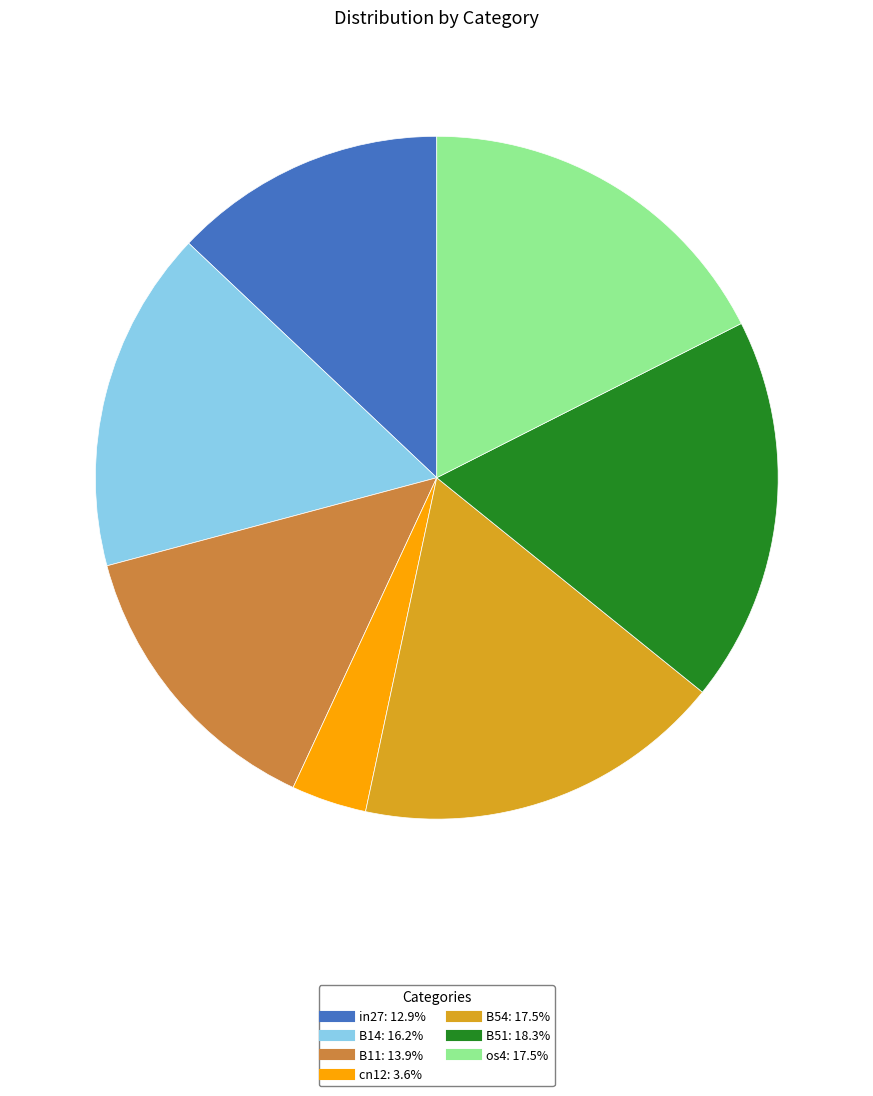

Is there any slice that represents more than half of the pie?

No